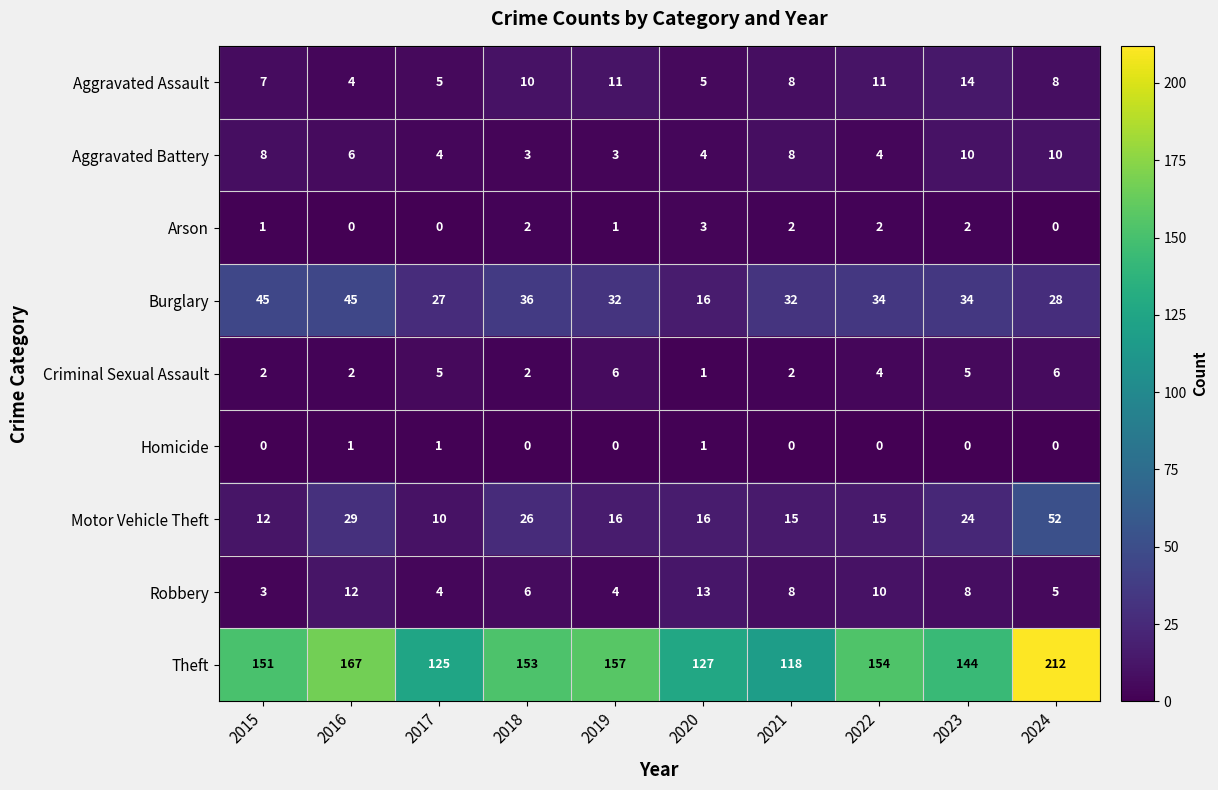

At how many categories does at least one series exceed 146?

6